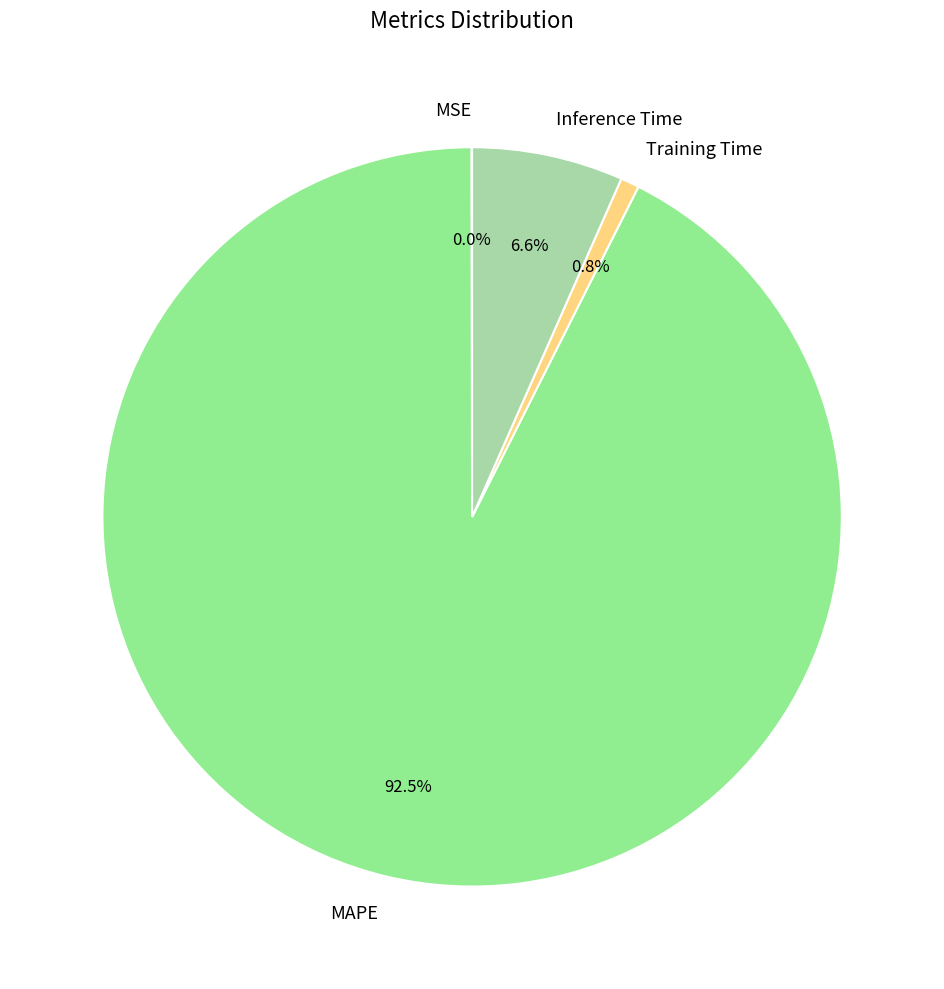

To the nearest percent, what percentage of the pie is Training Time?

1%